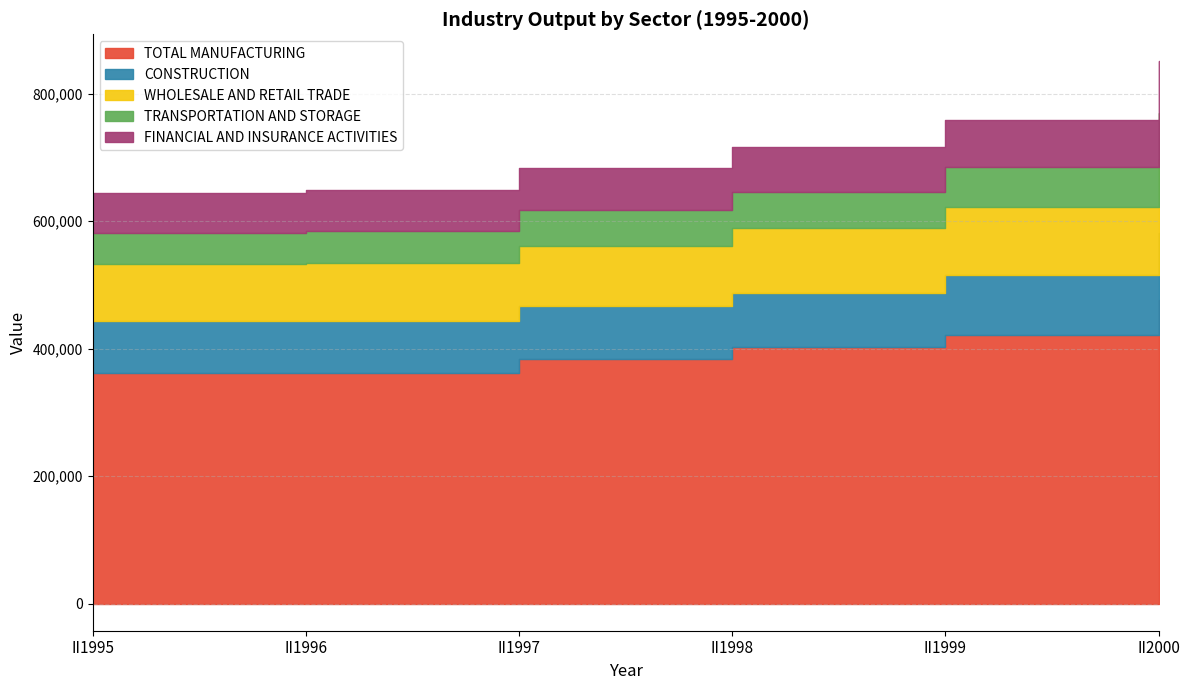

True or false: TOTAL MANUFACTURING has a value of 476012 at II2000.

True